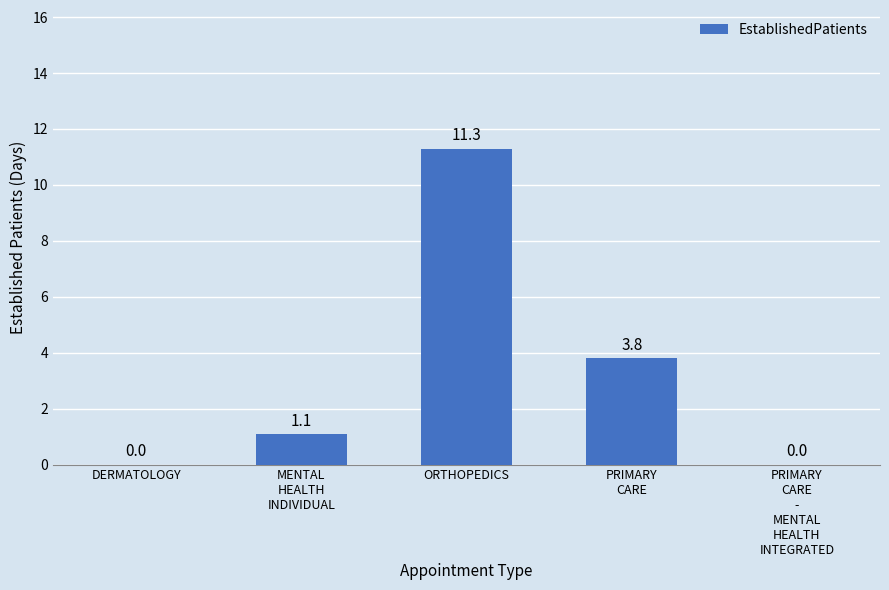

How many series are shown in this chart?

1